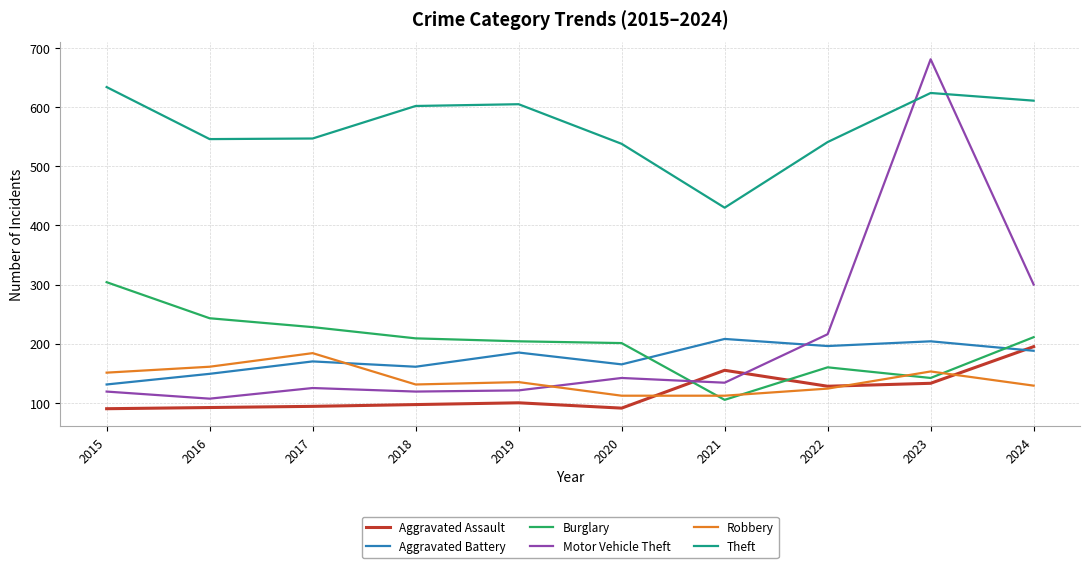

True or false: Theft and Burglary cross at least once.

False